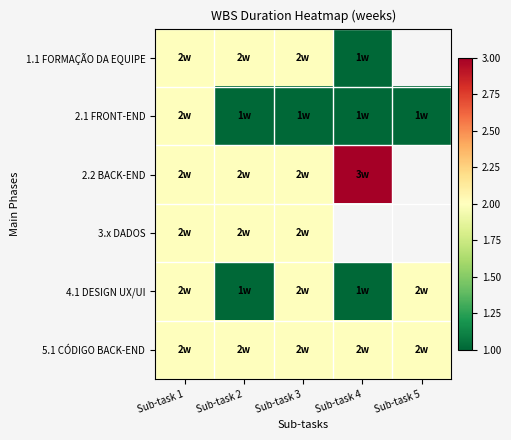

At how many categories does at least one series exceed 2?

1